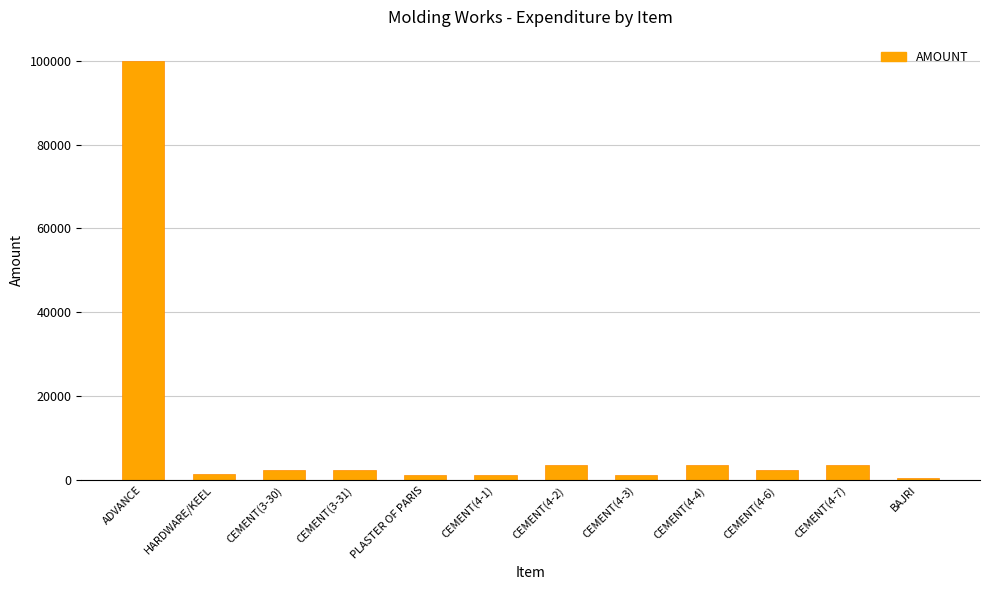

What is the approximate value at CEMENT(4-3), to the nearest 100?

1200